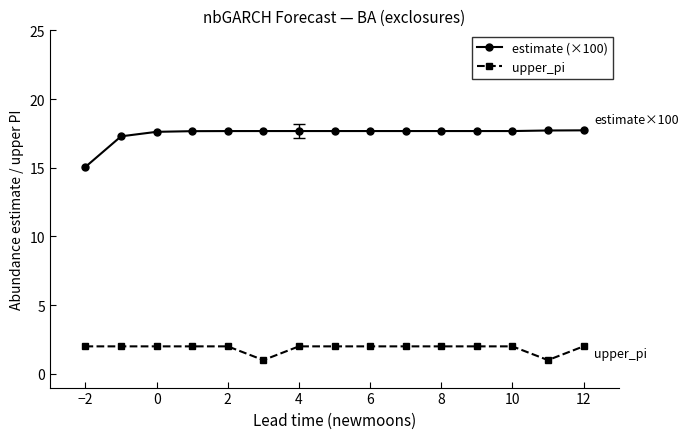

Count the estimate (×100) values in the range 17 to 18.

14